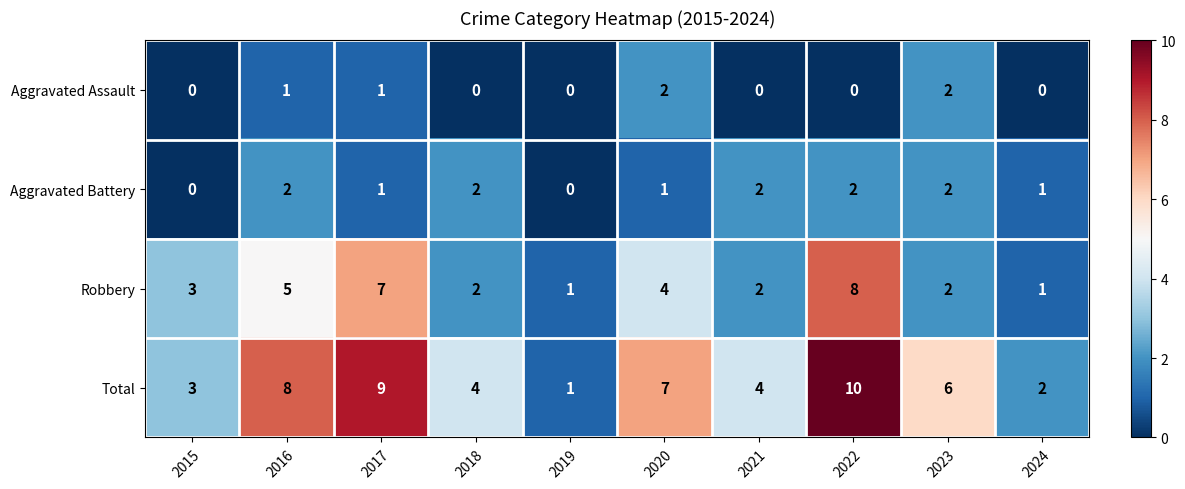

The value of Aggravated Assault at 2020 is 1. True or false?

False